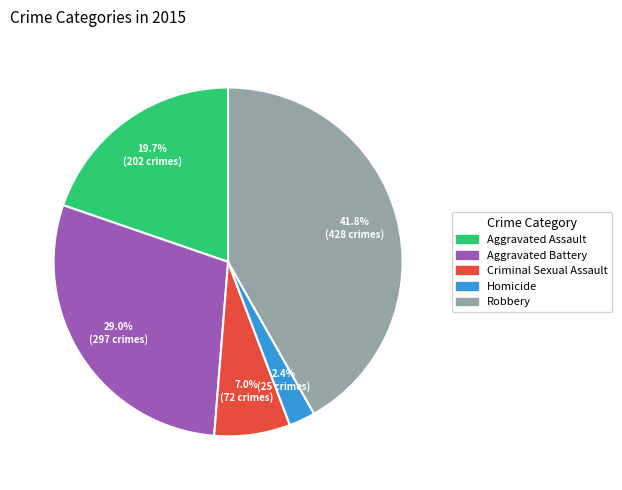

To the nearest percent, what portion does Aggravated Assault represent?

20%